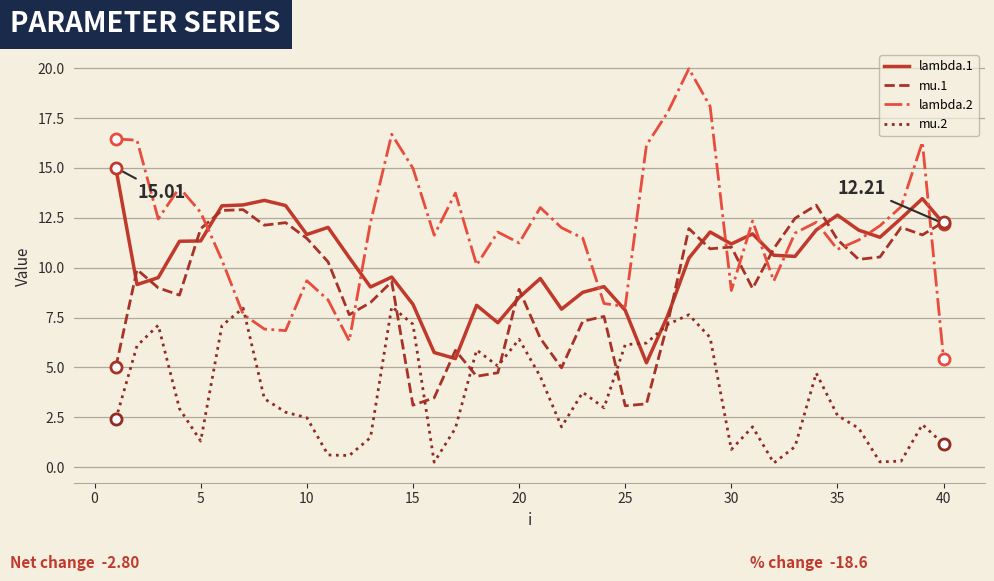

Which series has the largest total across all categories?

lambda.2